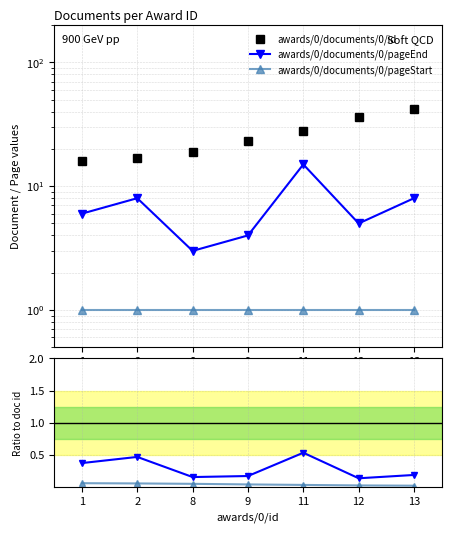

At which label does awards/0/documents/0/id first exceed 23?

11